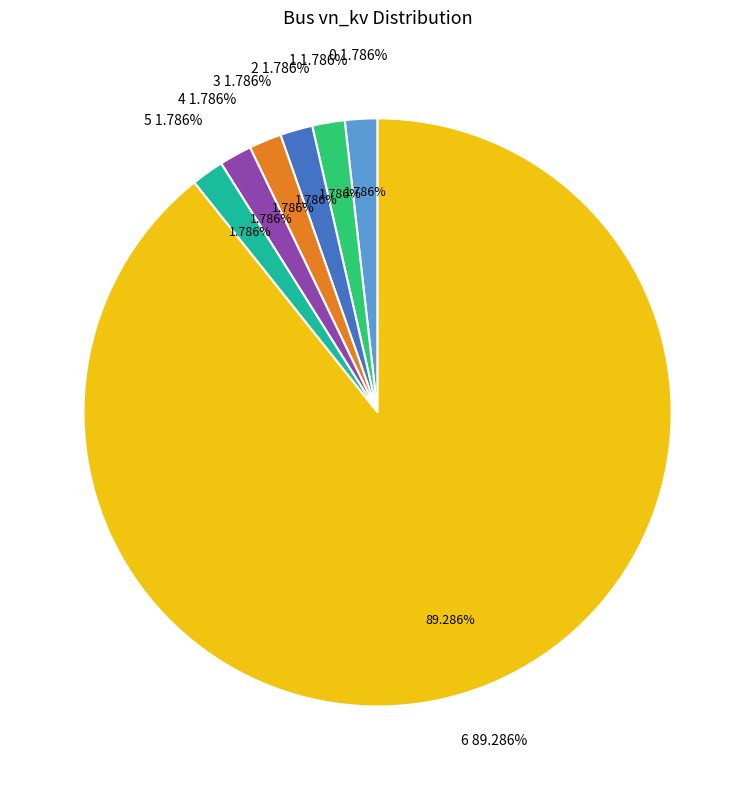

What percentage is the 0 slice, to the nearest percent?

2%